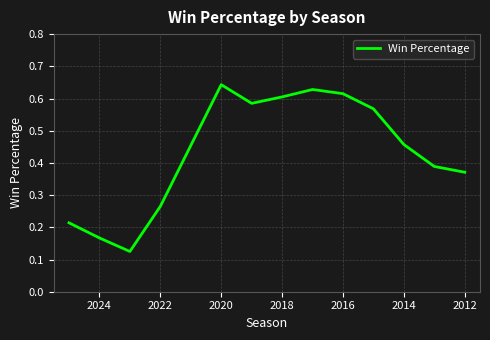

Which has a higher value, 2016 or 2020?

2020